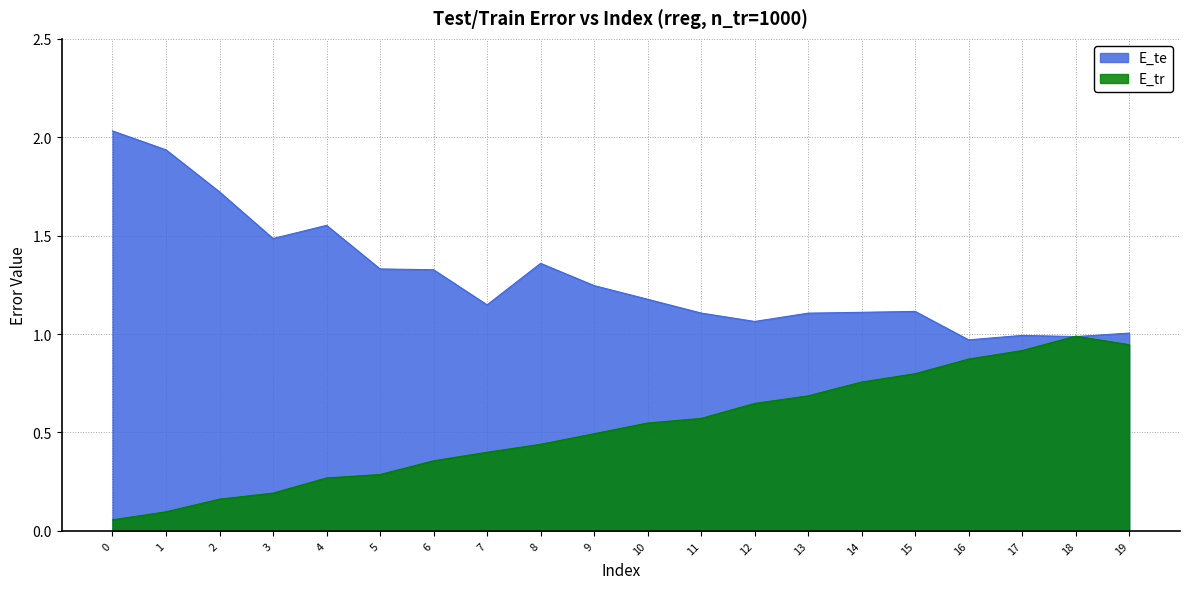

What is the average value of the E_te series?

1.3